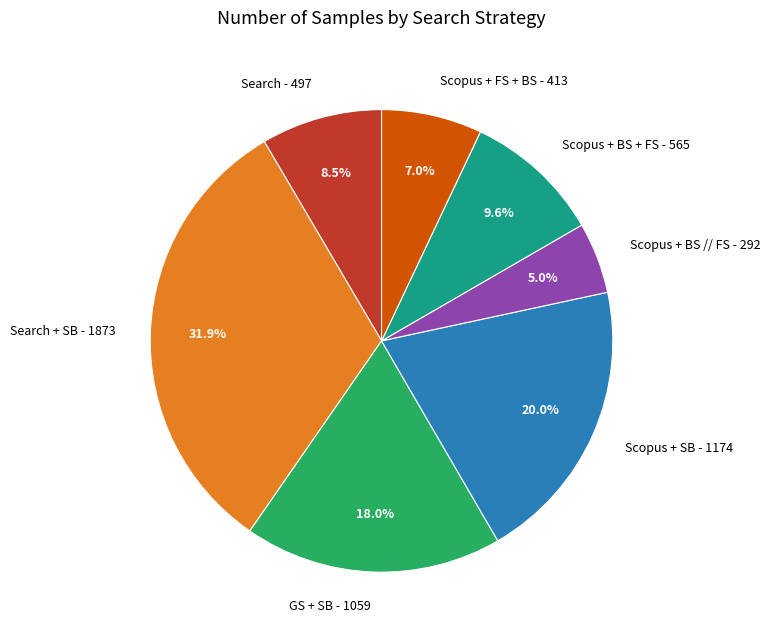

Is there a majority slice in this chart?

No